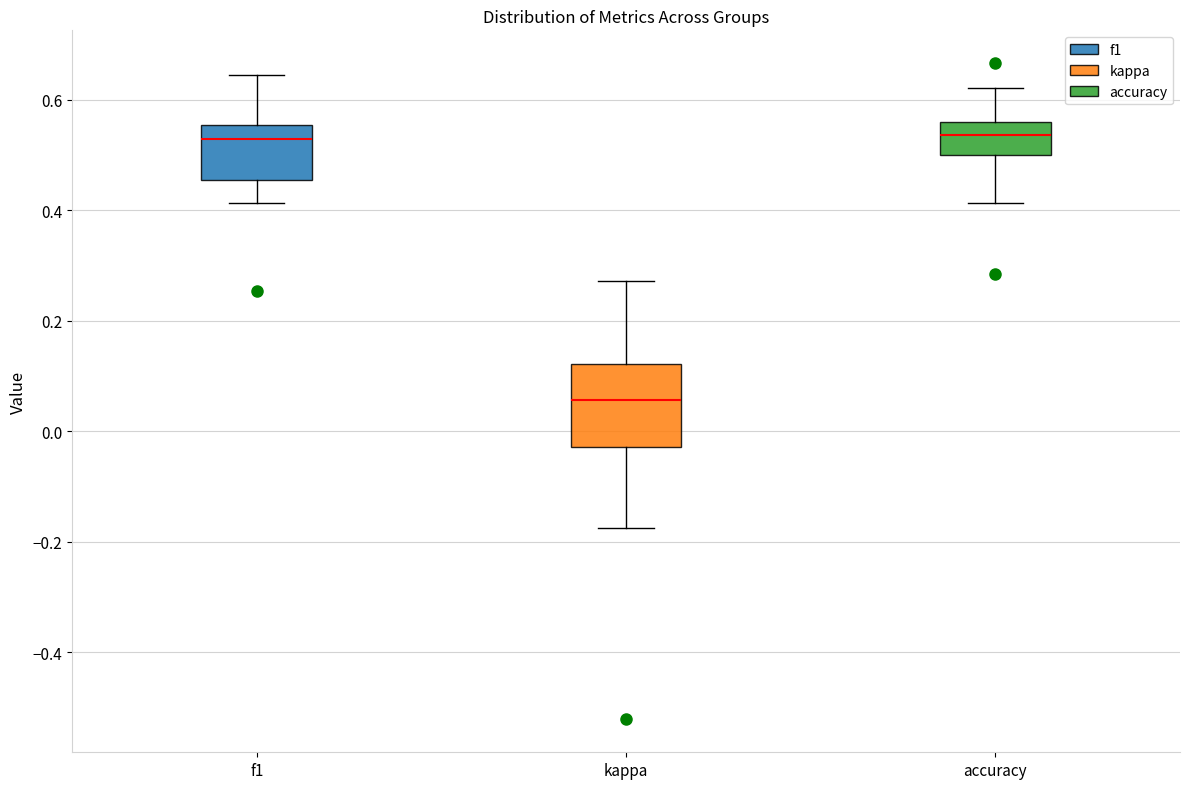

Which box's median line is the lowest?

kappa